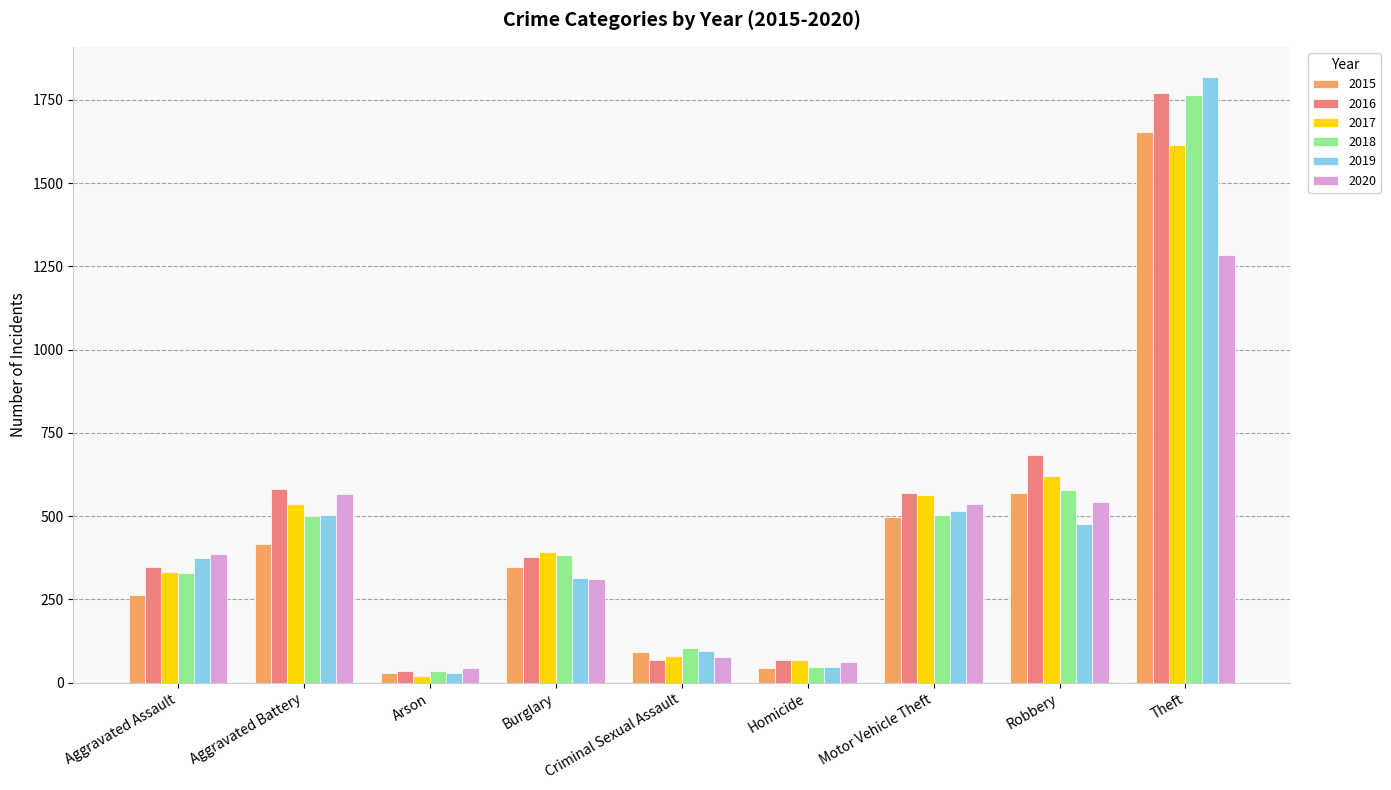

What position from the right is Burglary?

6